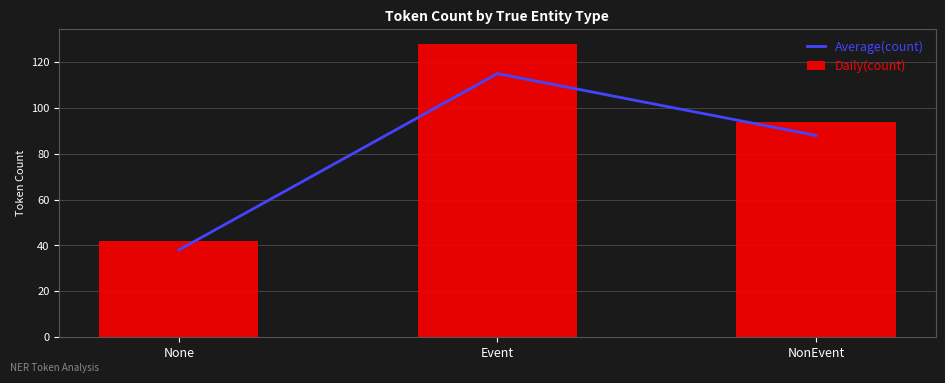

Between None and Event, which series saw the biggest shift?

Daily(count)